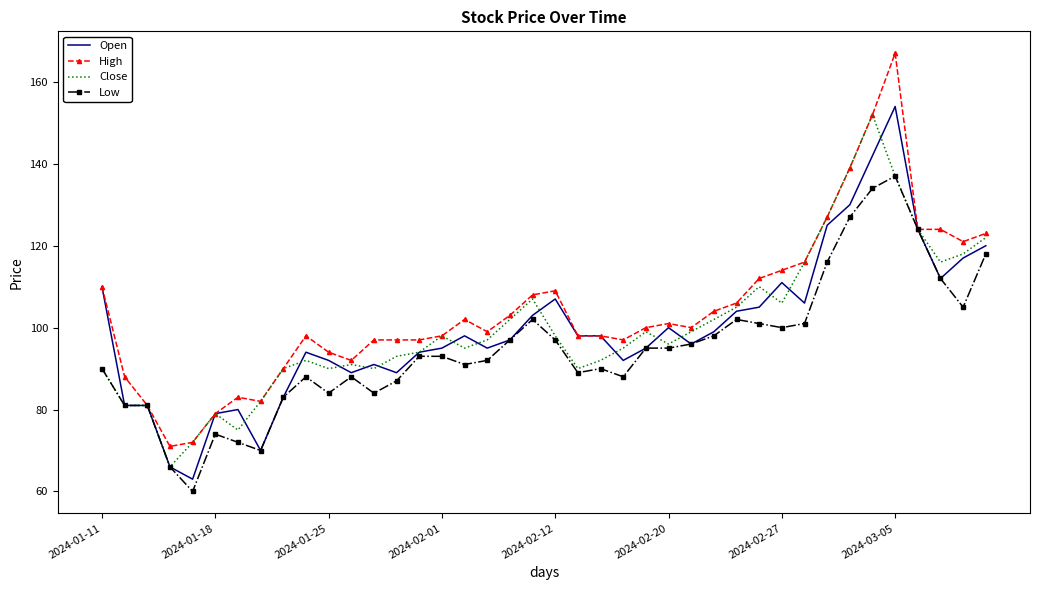

What is the minimum value for Close?

66